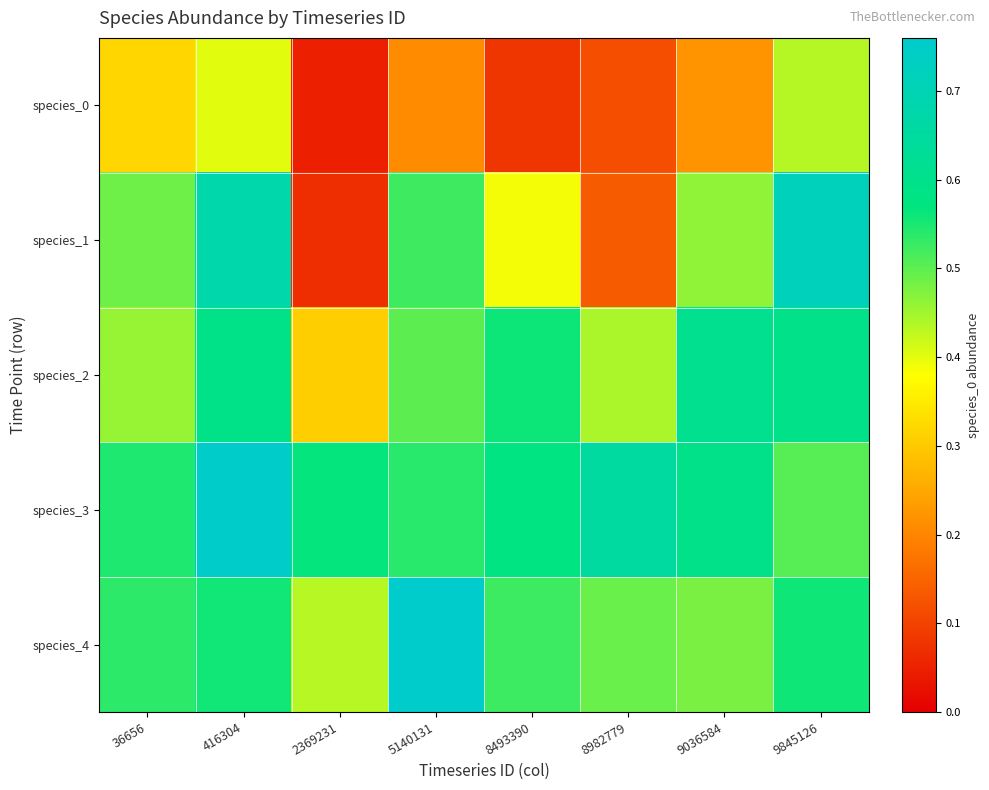

What is the total value across all series at 8982779?

1.8